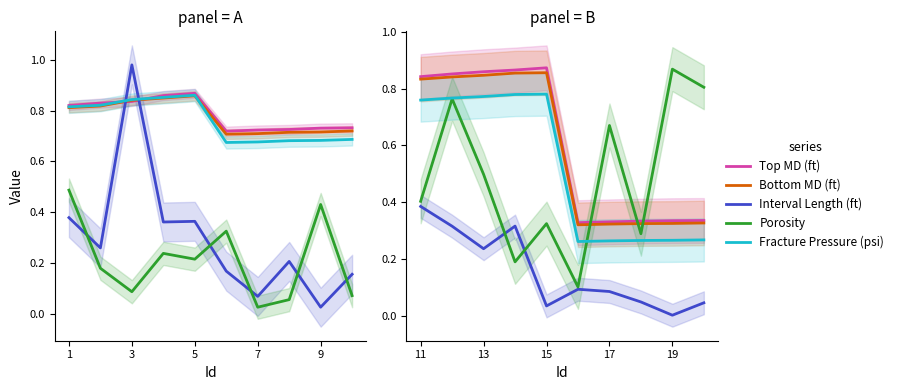

At which category is the sum across all series the highest?

3